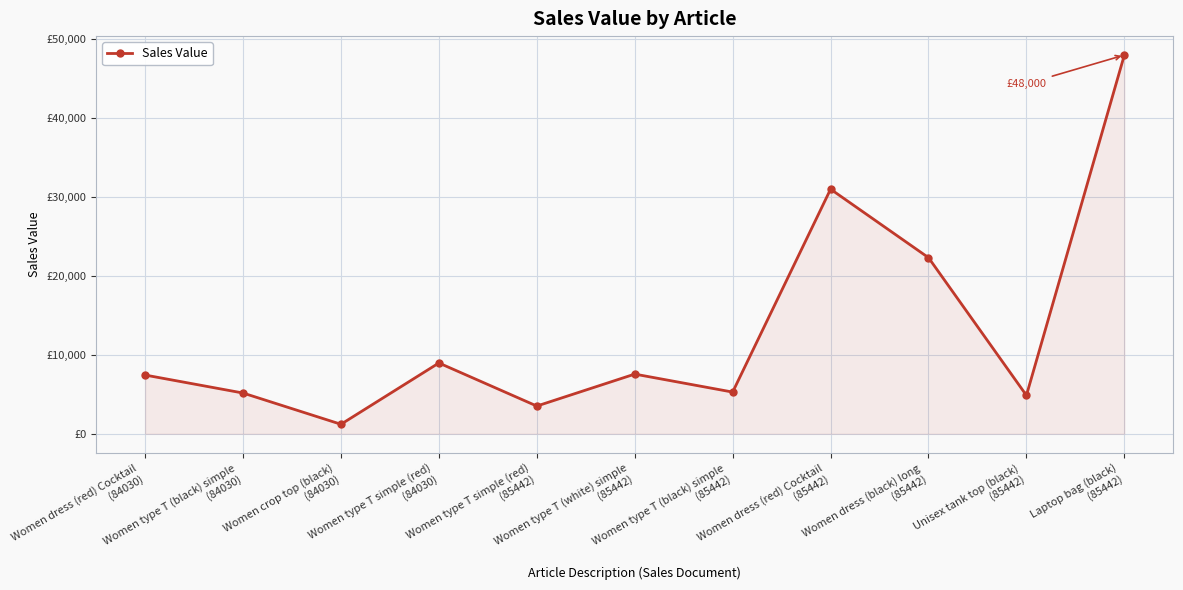

What is the change in value from Women type T (black) simple
(85442) to Unisex tank top (black)
(85442)?

-420